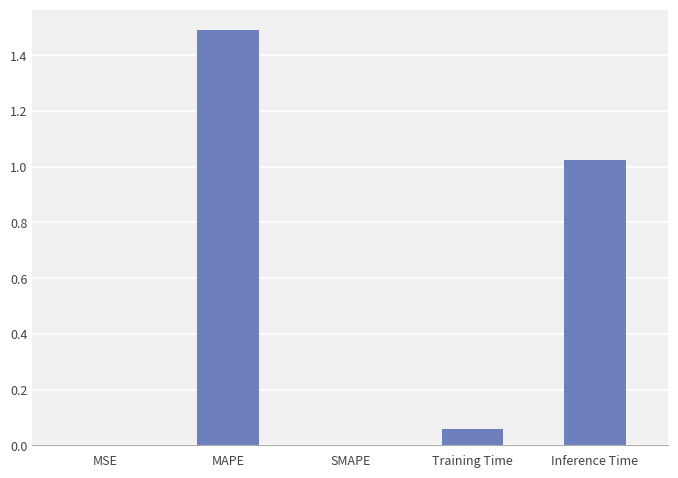

What is the maximum value shown in the chart?

1.5